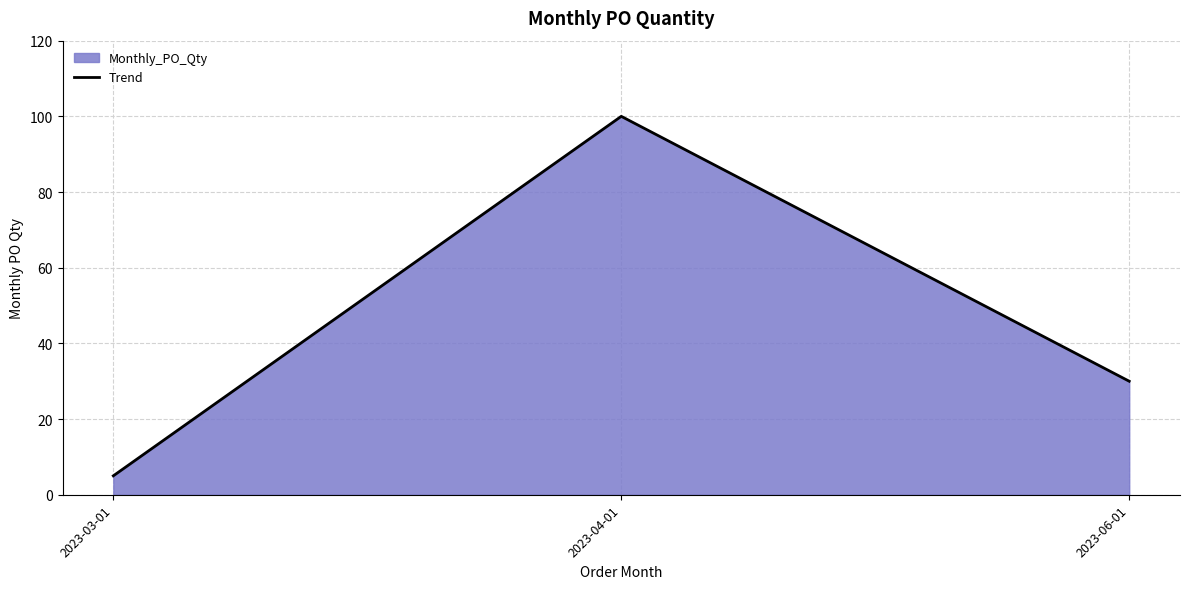

What is the change in value from 2023-03-01 to 2023-06-01?

+25